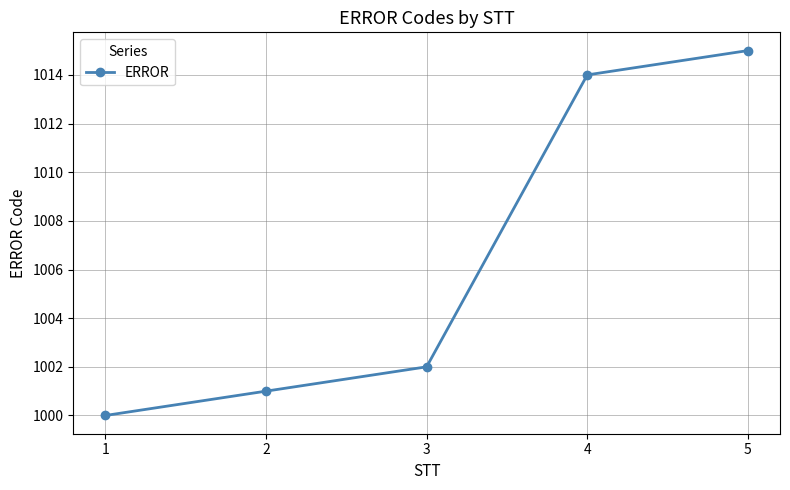

Which has a higher value, 2 or 1?

2